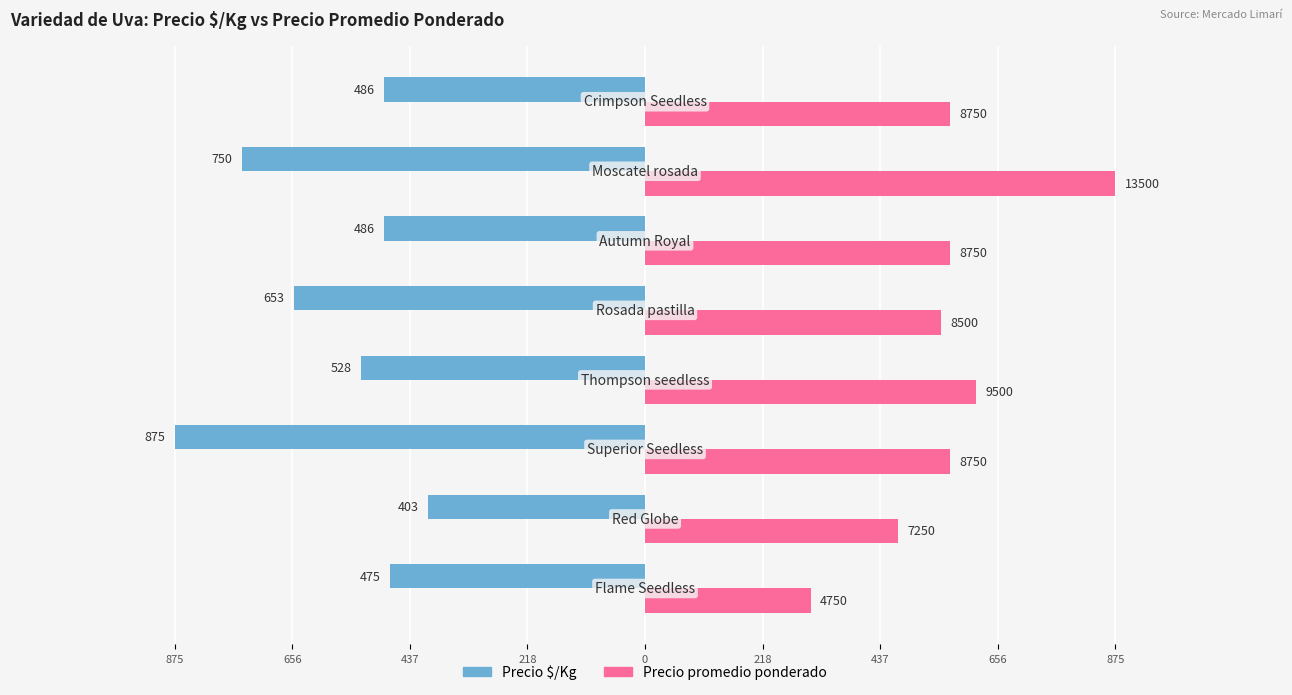

Which series has the widest spread of values?

Precio promedio ponderado